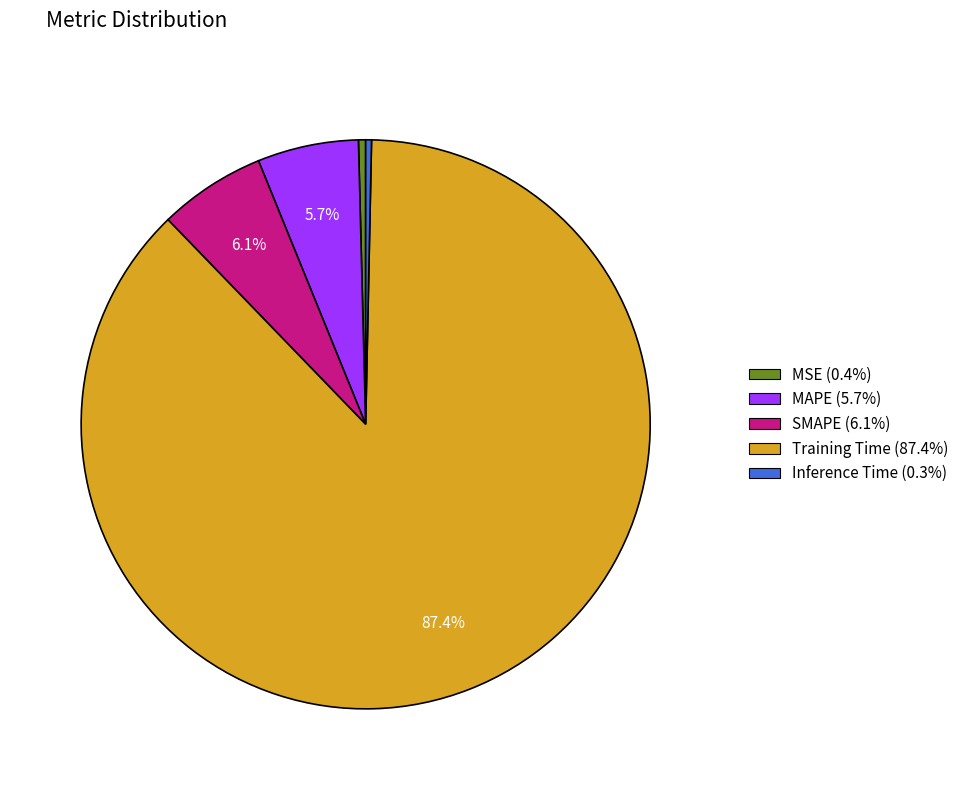

Is there a majority slice in this chart?

Yes